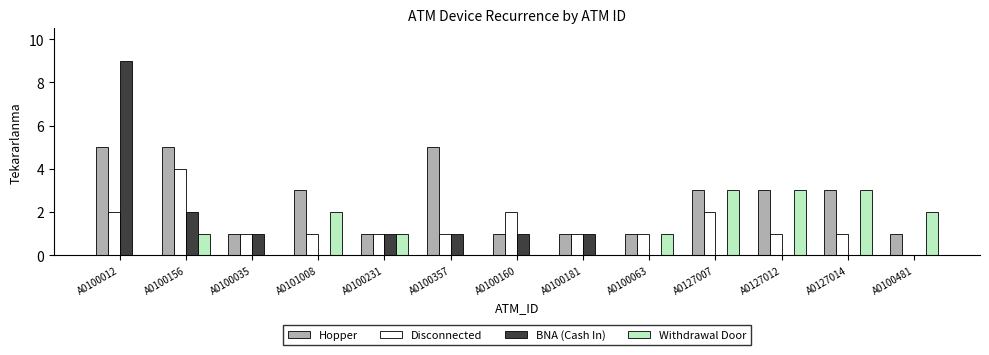

What are all the series names shown in the legend?

Hopper, Disconnected, BNA (Cash In), Withdrawal Door